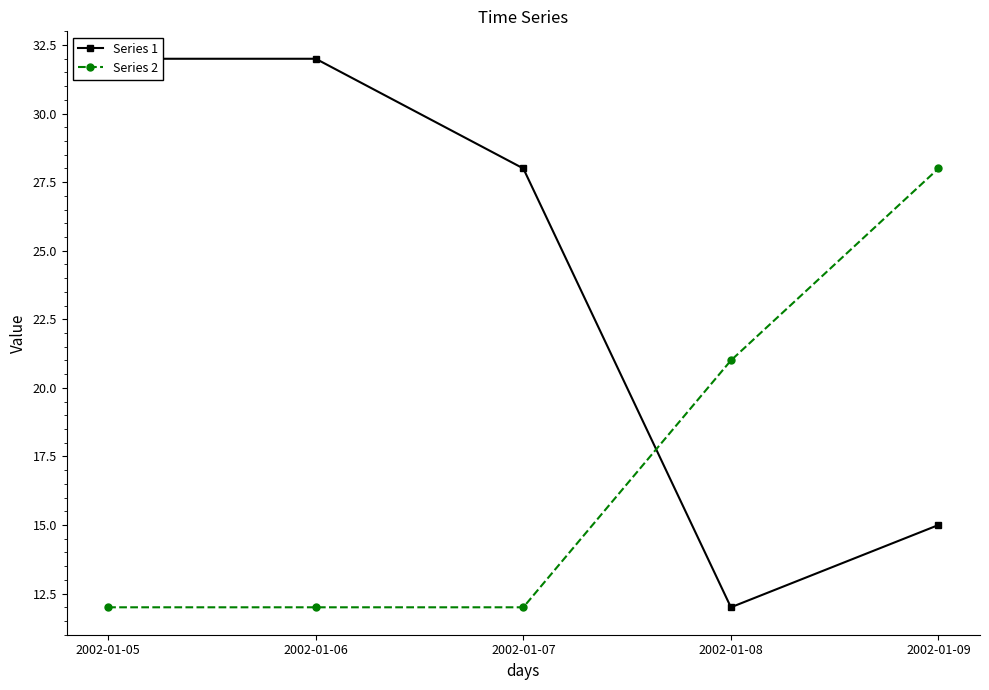

How many lines are shown in the chart?

2